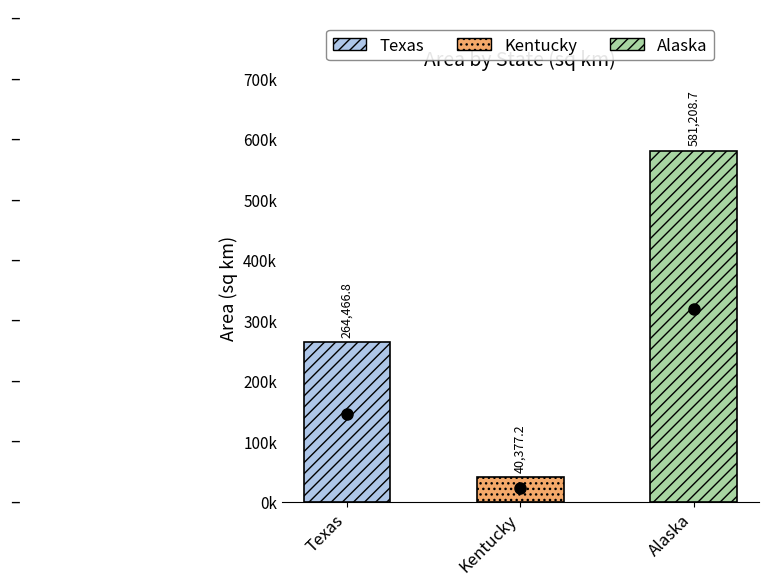

Which label corresponds to the largest value in the chart?

Alaska